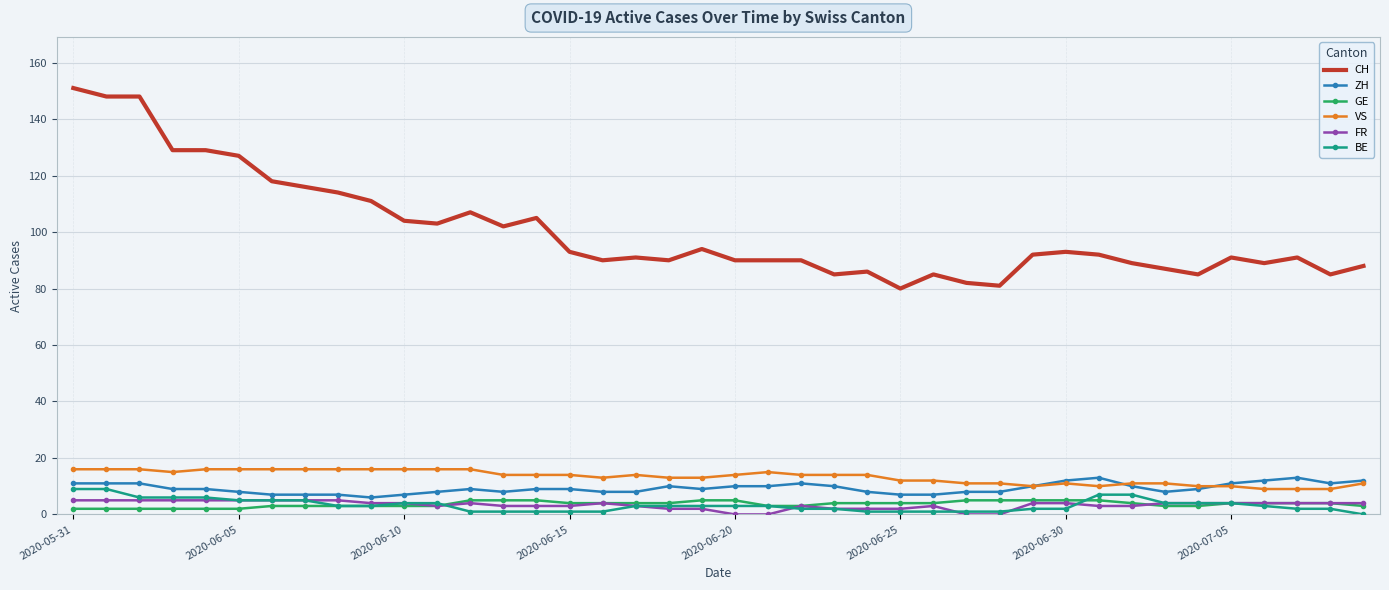

Reading left to right, extract all data points from this chart.

CH: 151	148	148	129	129	127	118	116	114	111	104	103	107	102	105	93	90	91	90	94	90	90	90	85	86	80	85	82	81	92	93	92	89	87	85	91	89	91	85	88
ZH: 11	11	11	9	9	8	7	7	7	6	7	8	9	8	9	9	8	8	10	9	10	10	11	10	8	7	7	8	8	10	12	13	10	8	9	11	12	13	11	12
GE: 2	2	2	2	2	2	3	3	3	3	3	3	5	5	5	4	4	4	4	5	5	3	3	4	4	4	4	5	5	5	5	5	4	3	3	4	4	4	4	3
VS: 16	16	16	15	16	16	16	16	16	16	16	16	16	14	14	14	13	14	13	13	14	15	14	14	14	12	12	11	11	10	11	10	11	11	10	10	9	9	9	11
FR: 5	5	5	5	5	5	5	5	5	4	4	3	4	3	3	3	4	3	2	2	0	0	3	2	2	2	3	0	0	4	4	3	3	4	4	4	4	4	4	4
BE: 9	9	6	6	6	5	5	5	3	3	4	4	1	1	1	1	1	3	3	3	3	3	2	2	1	1	1	1	1	2	2	7	7	4	4	4	3	2	2	0